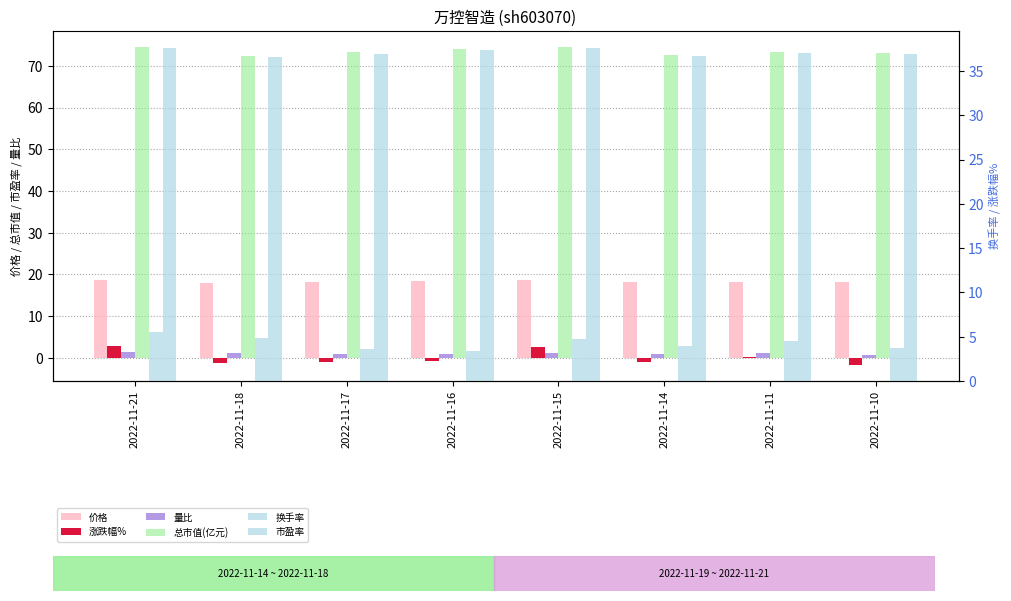

Reading left to right, what are all the values shown in this chart?

价格: 2022-11-21=18.6	2022-11-18=18.1	2022-11-17=18.3	2022-11-16=18.4	2022-11-15=18.6	2022-11-14=18.1	2022-11-11=18.3	2022-11-10=18.2
涨跌幅%: 2022-11-21=2.9	2022-11-18=-1.1	2022-11-17=-1.0	2022-11-16=-0.8	2022-11-15=2.6	2022-11-14=-0.9	2022-11-11=0.2	2022-11-10=-1.7
量比: 2022-11-21=1.3	2022-11-18=1.2	2022-11-17=0.9	2022-11-16=0.8	2022-11-15=1.3	2022-11-14=1.0	2022-11-11=1.1	2022-11-10=0.8
总市值(亿元): 2022-11-21=74.5	2022-11-18=72.4	2022-11-17=73.2	2022-11-16=73.9	2022-11-15=74.5	2022-11-14=72.7	2022-11-11=73.3	2022-11-10=73.2
换手率: 2022-11-21=5.5	2022-11-18=4.9	2022-11-17=3.6	2022-11-16=3.4	2022-11-15=4.8	2022-11-14=3.9	2022-11-11=4.5	2022-11-10=3.7
市盈率: 2022-11-21=37.6	2022-11-18=36.6	2022-11-17=37.0	2022-11-16=37.3	2022-11-15=37.6	2022-11-14=36.7	2022-11-11=37.0	2022-11-10=37.0